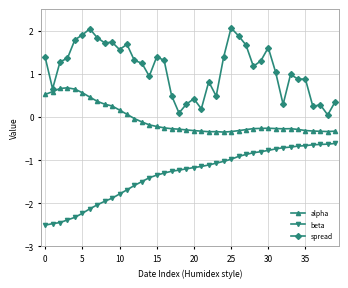

List the series in order of their overall mean, highest first.

spread, alpha, beta